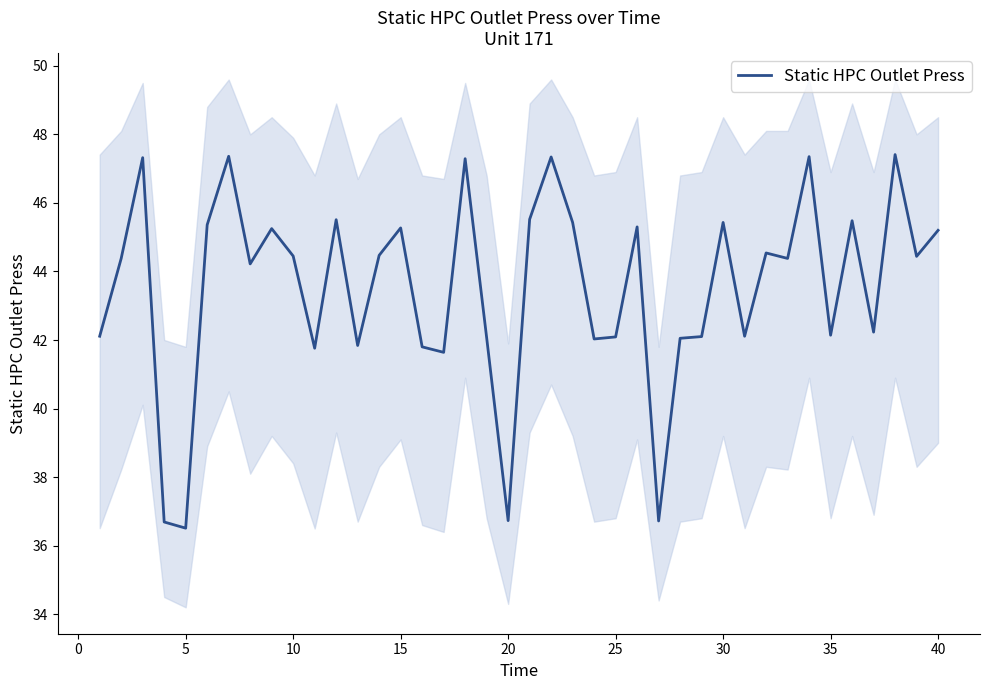

What is the lowest value of the Static HPC Outlet Press series?

36.5